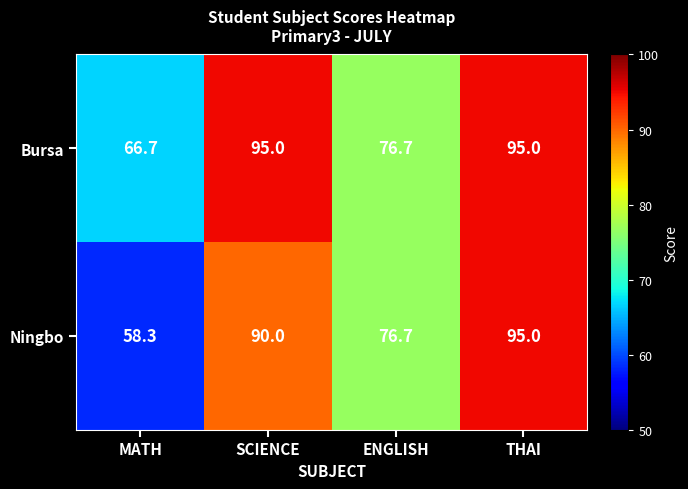

Which series has the widest spread of values?

Ningbo